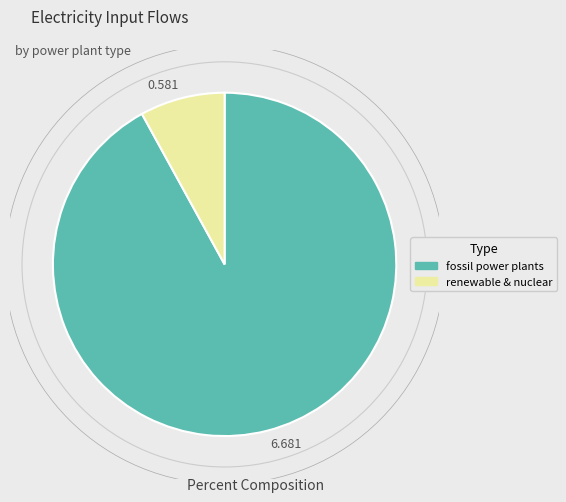

Is the sum of 6.681 and 0.581 greater than half?

Yes